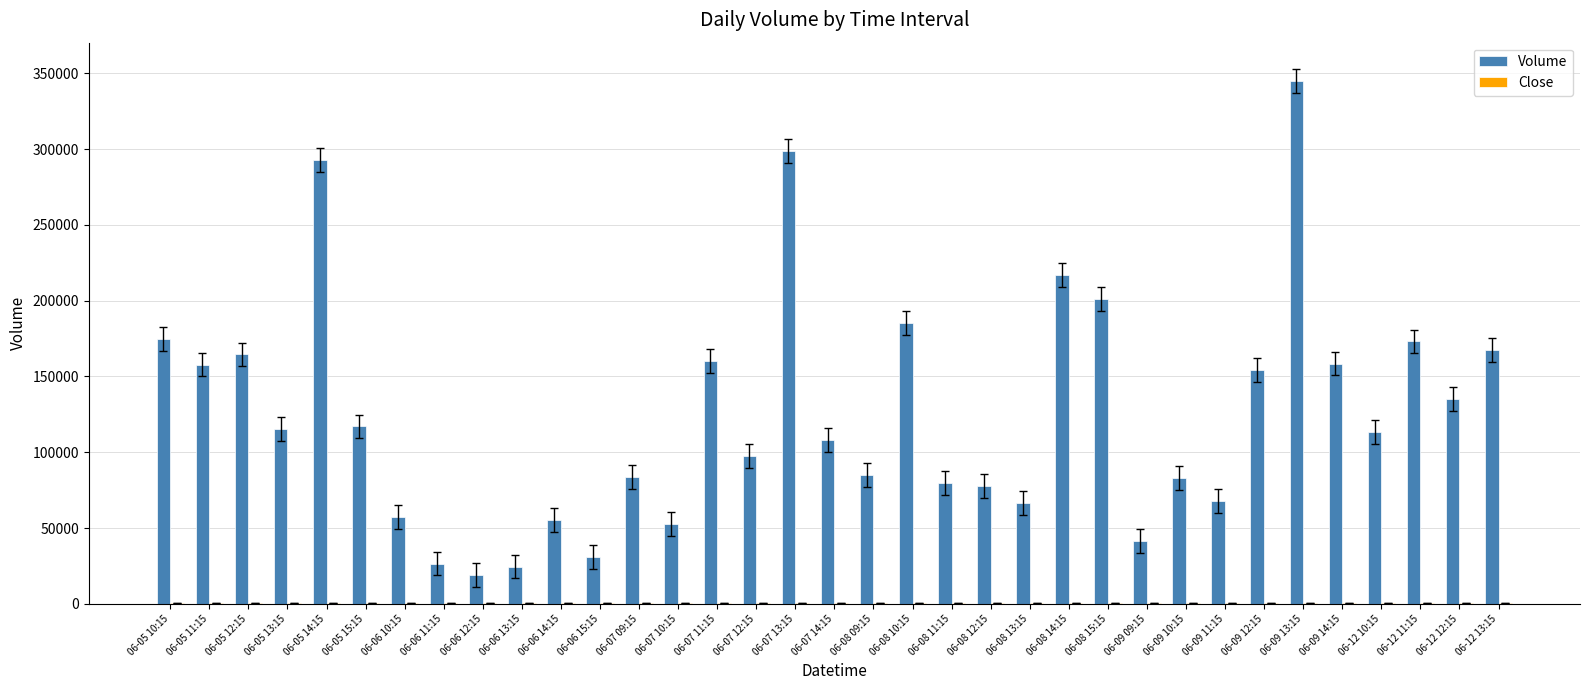

Which series has the largest total across all categories?

Volume